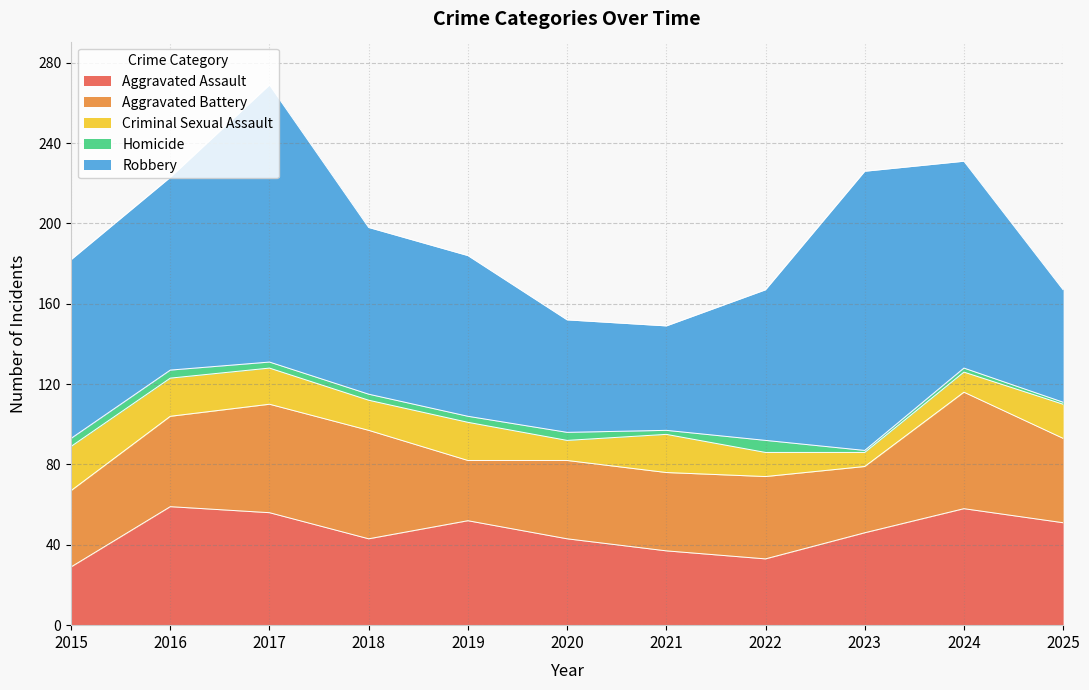

True or false: Aggravated Assault has more than 2 interior local peaks.

True